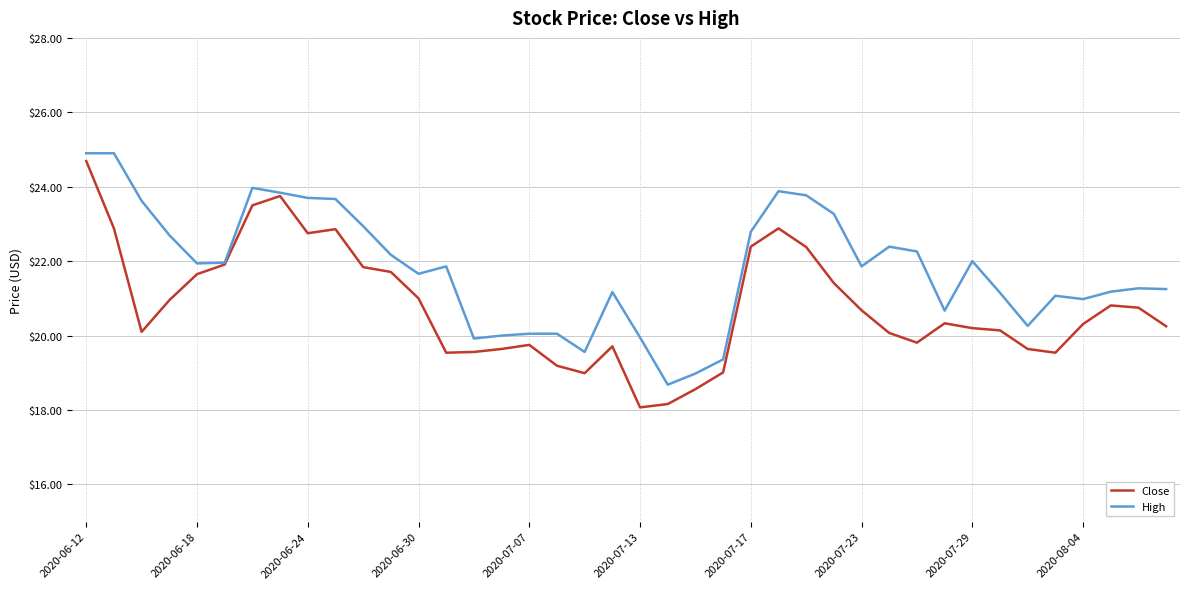

Is this an area chart (filled region under the line)?

No